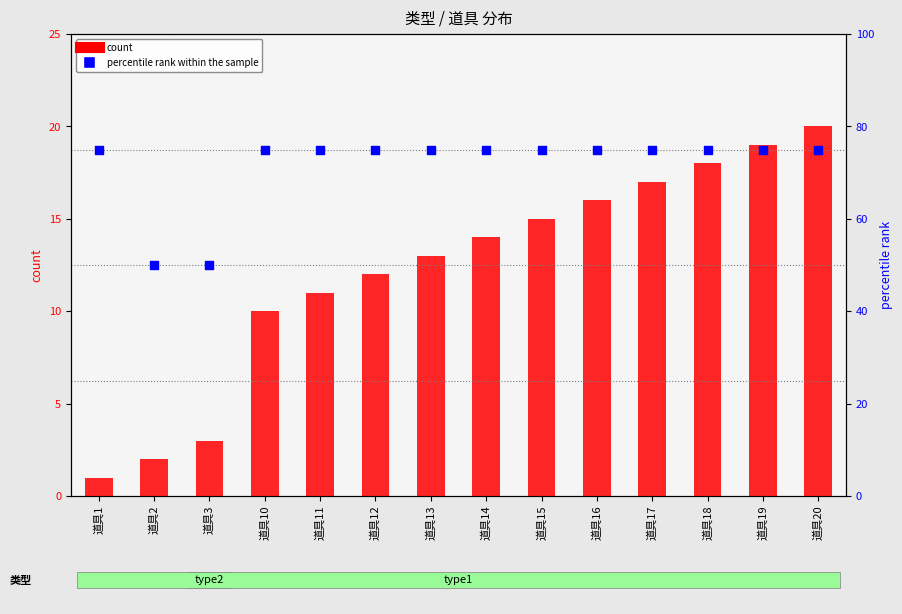

Which series reaches the minimum Y coordinate?

count